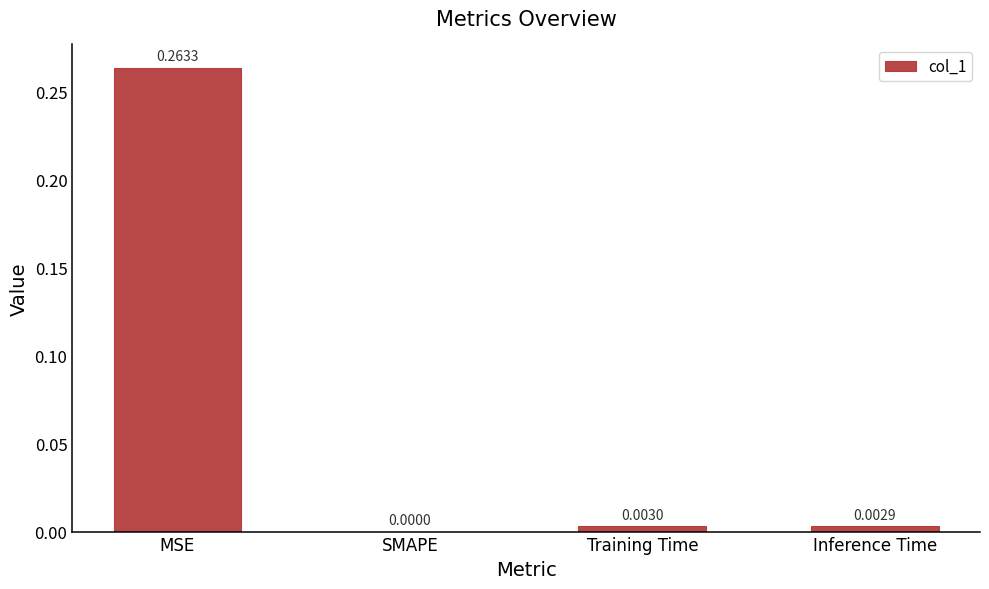

The value at Inference Time is 0.0. True or false?

True